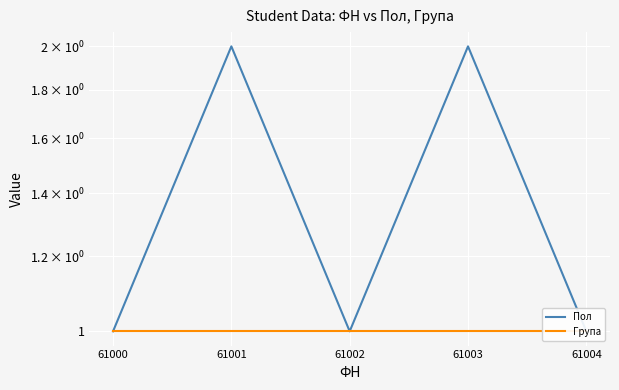

List the labels in order of Група value, smallest first.

61000, 61001, 61002, 61003, 61004